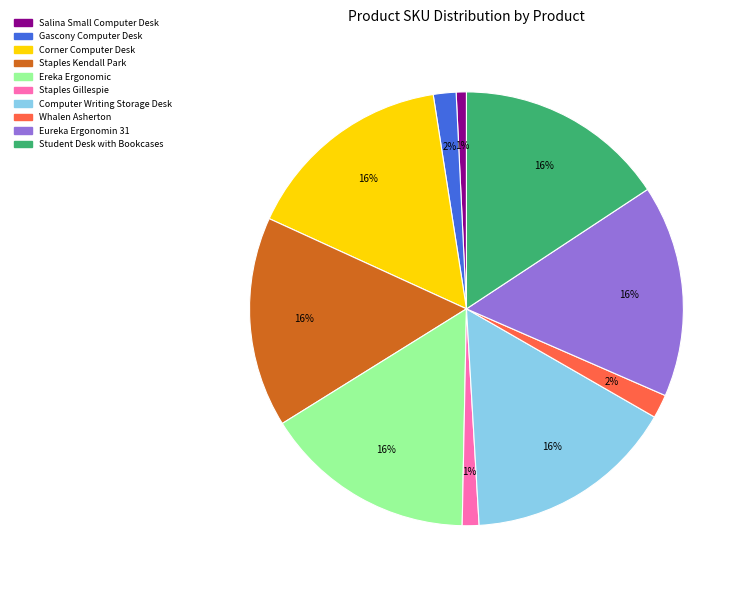

Count the number of slices in the pie.

10